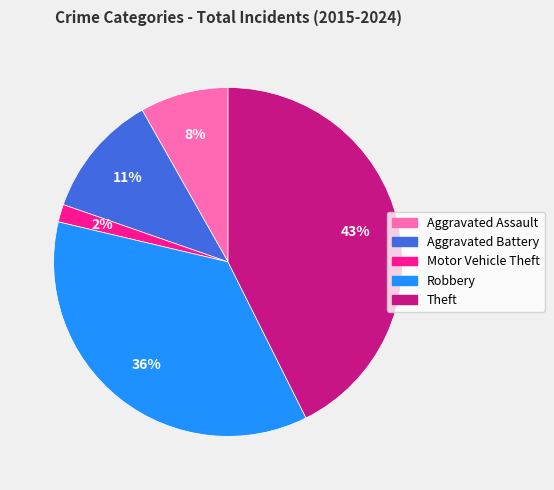

Which has a higher value, Aggravated Assault or Aggravated Battery?

Aggravated Battery